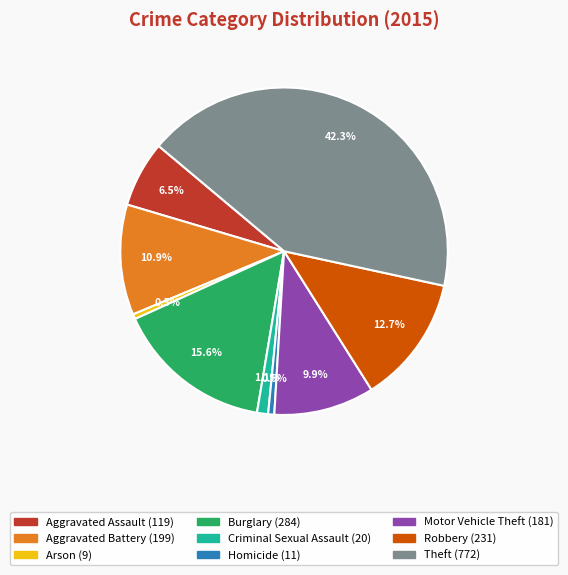

Which category has the biggest portion of the pie?

Theft